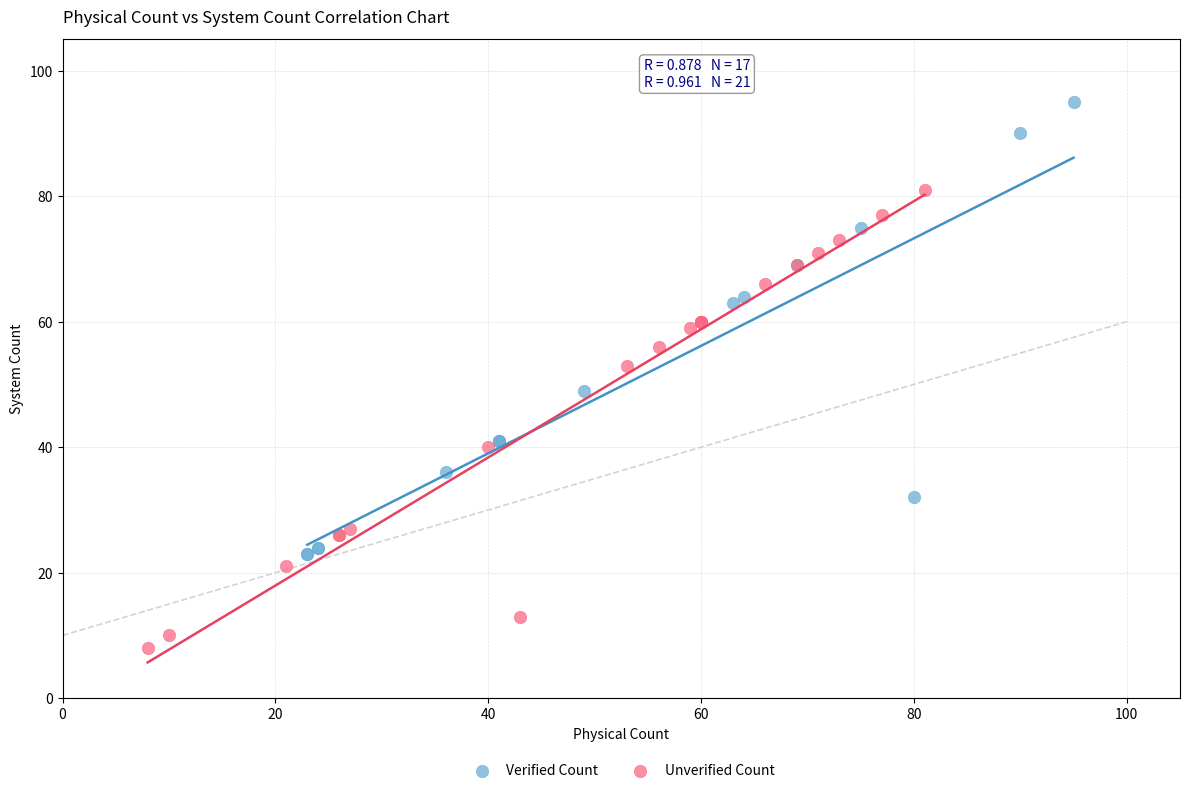

Which series reaches the maximum Y coordinate?

Verified Count